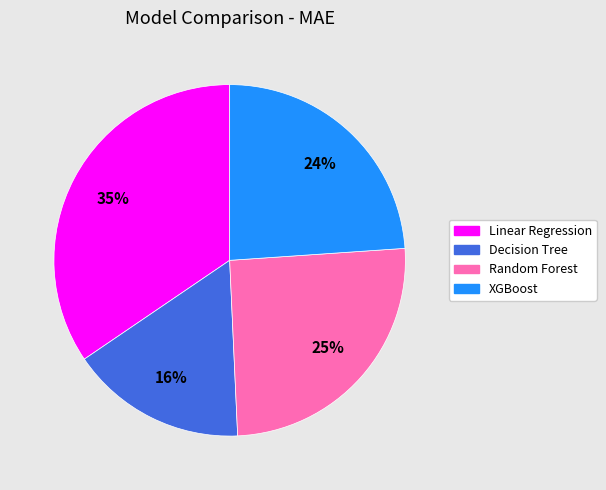

What is the ratio of the value at Linear Regression to the value at Random Forest?

1.4